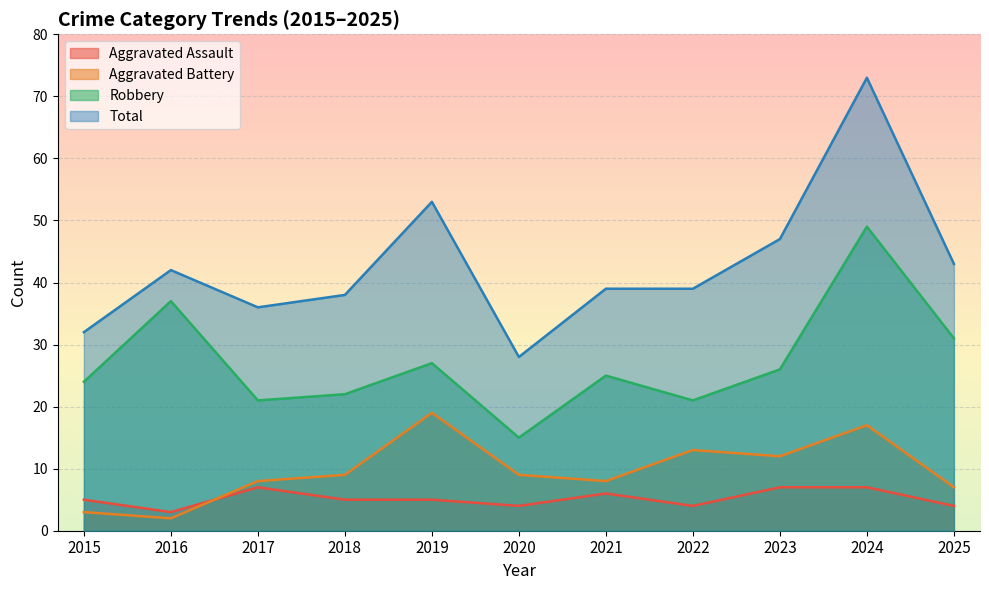

Rank the categories by Aggravated Assault value from highest to lowest.

2017, 2023, 2024, 2021, 2015, 2018, 2019, 2020, 2022, 2025, 2016